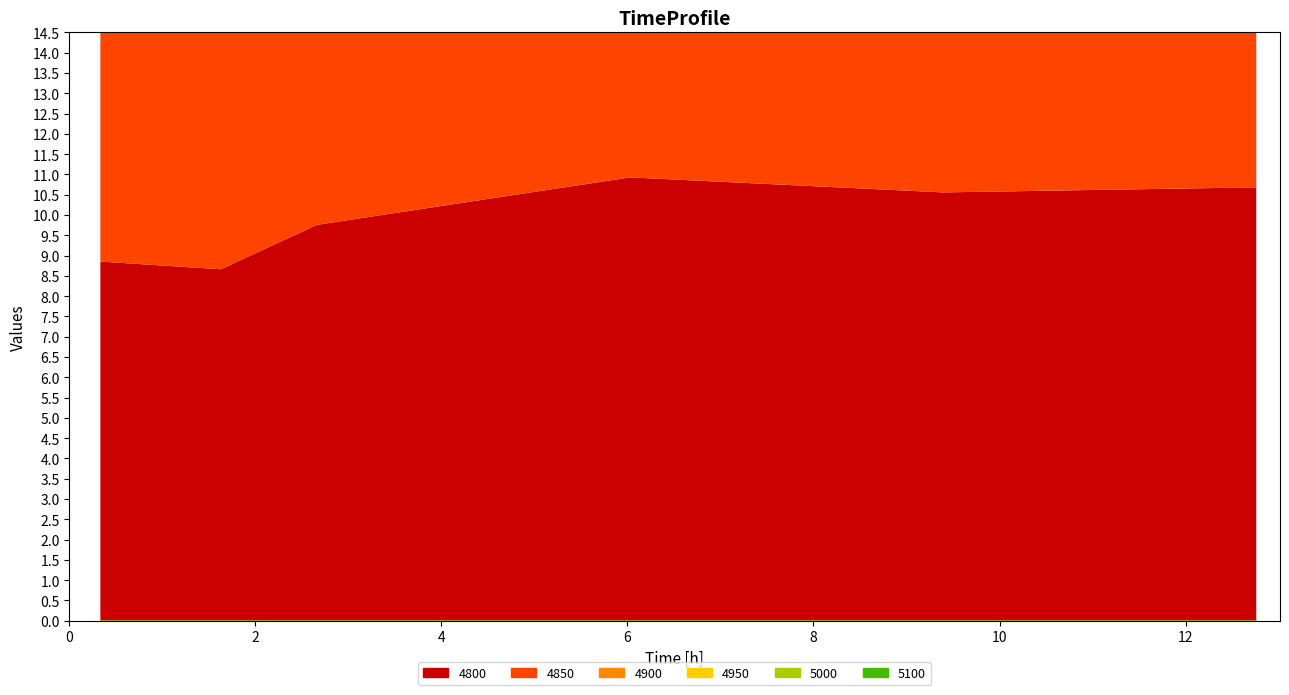

Which series changed the most between 0.1205479452054795 and 0.4465753424657534?

5100